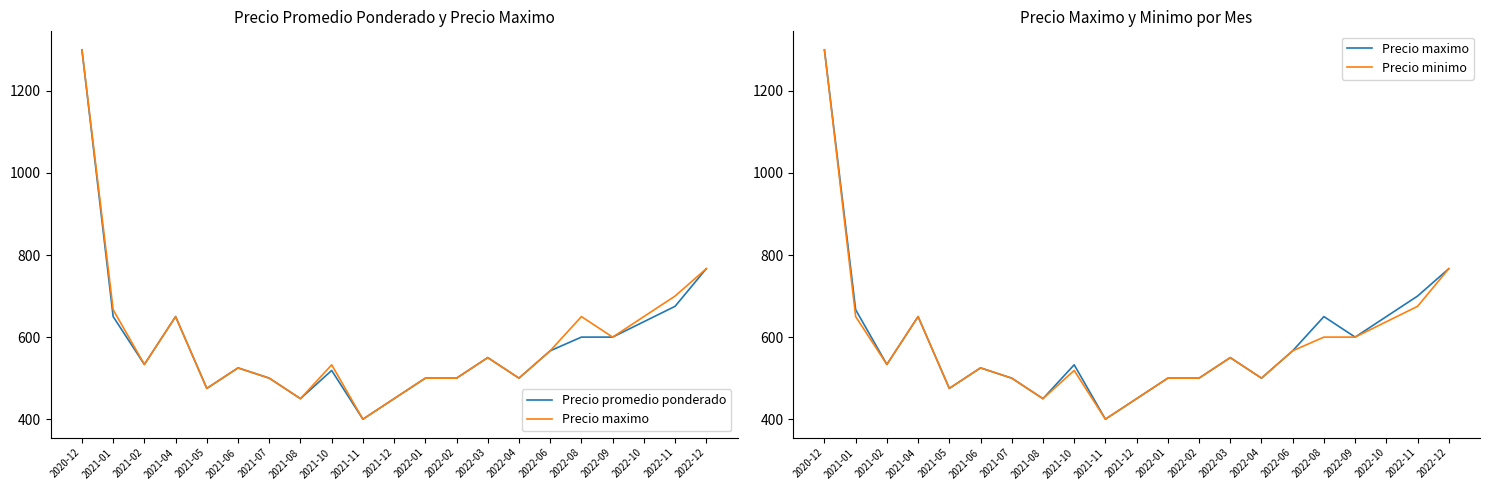

What is the average value of the Precio promedio ponderado series?

588.0